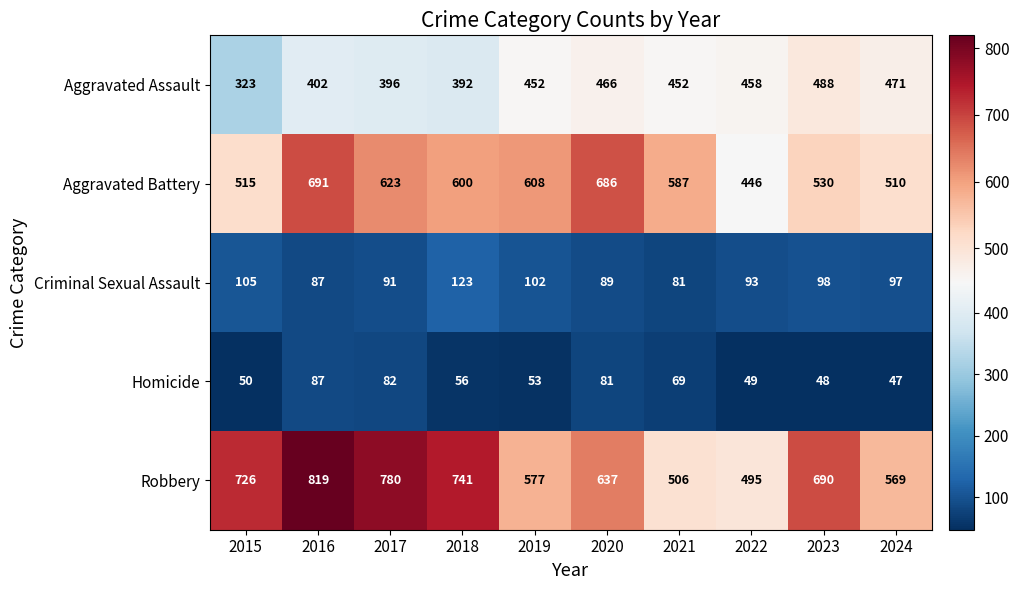

Between 2016 and 2021, which series saw the biggest shift?

Robbery